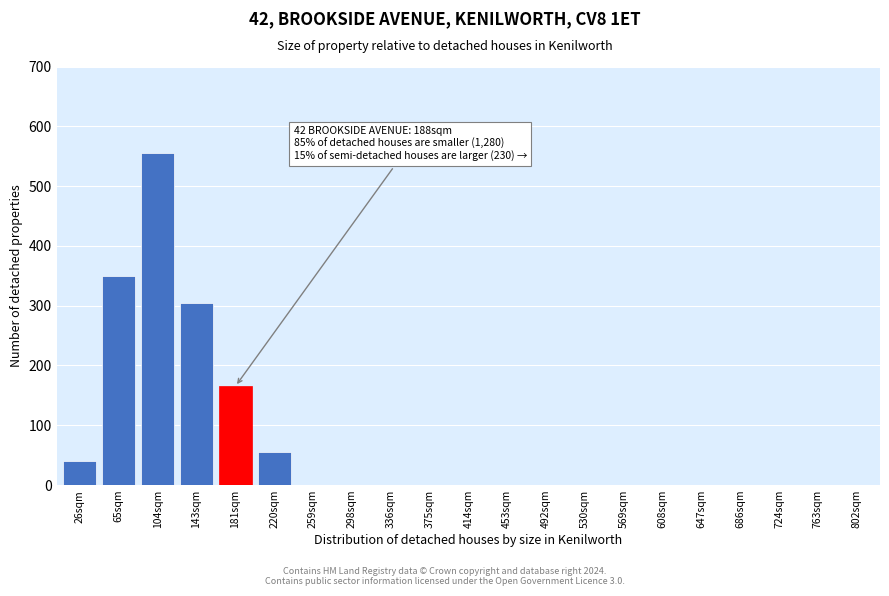

Reading left to right, list all the values displayed in this chart.

26sqm=40	65sqm=350	104sqm=555	143sqm=305	181sqm=165	220sqm=55	259sqm=0	298sqm=0	336sqm=0	375sqm=0	414sqm=0	453sqm=0	492sqm=0	530sqm=0	569sqm=0	608sqm=0	647sqm=0	686sqm=0	724sqm=0	763sqm=0	802sqm=0